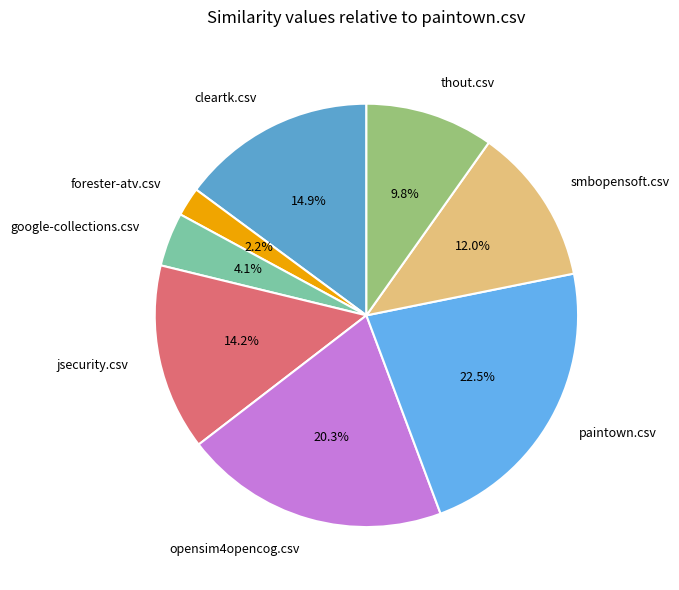

What is the largest slice in the pie chart?

paintown.csv